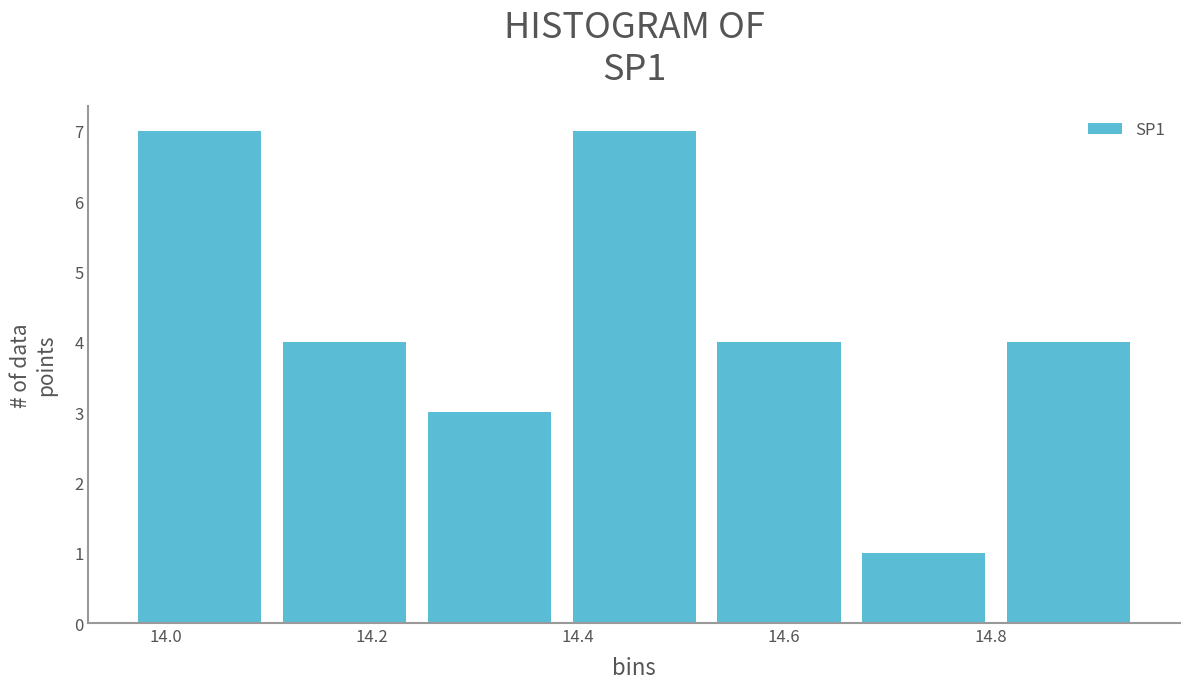

What is the height of the bar covering 13.96 to 14.10 on the x-axis? Neither the bar edges nor the heights are printed on the chart, so give them approximately, as read against the axes.

7